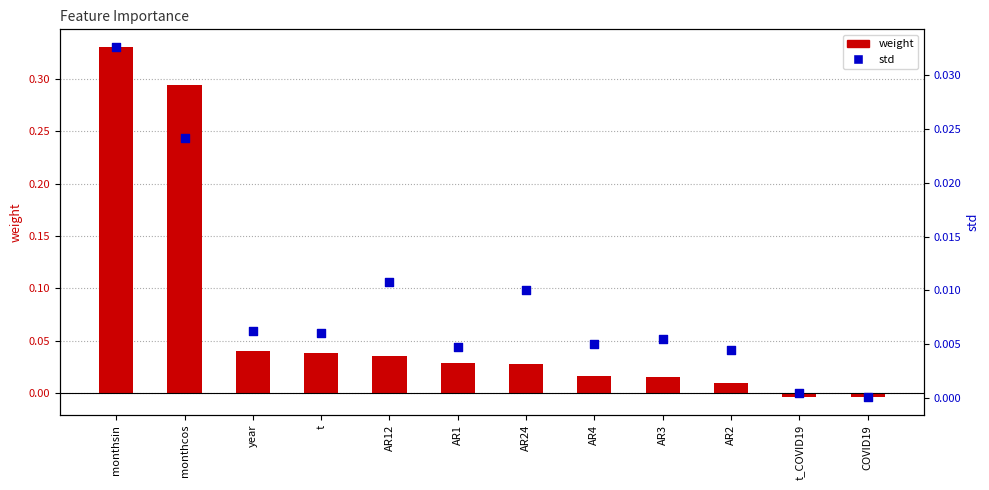

Which series reaches the minimum Y coordinate?

weight